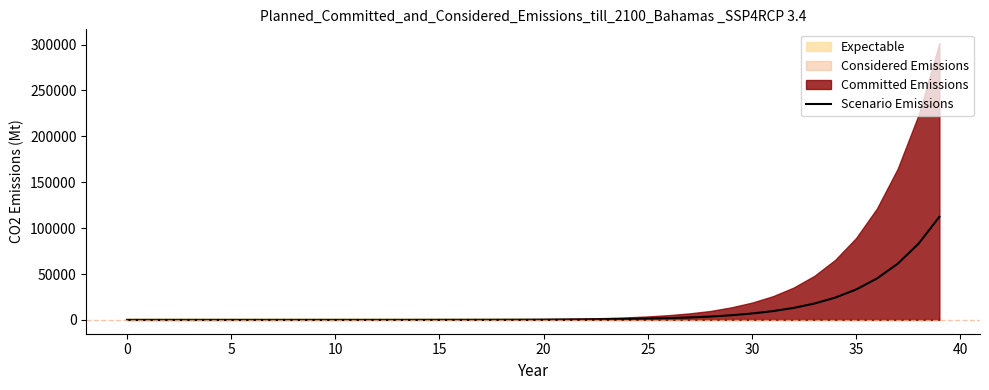

What is the difference between the values at 37 and 17?

61112.3